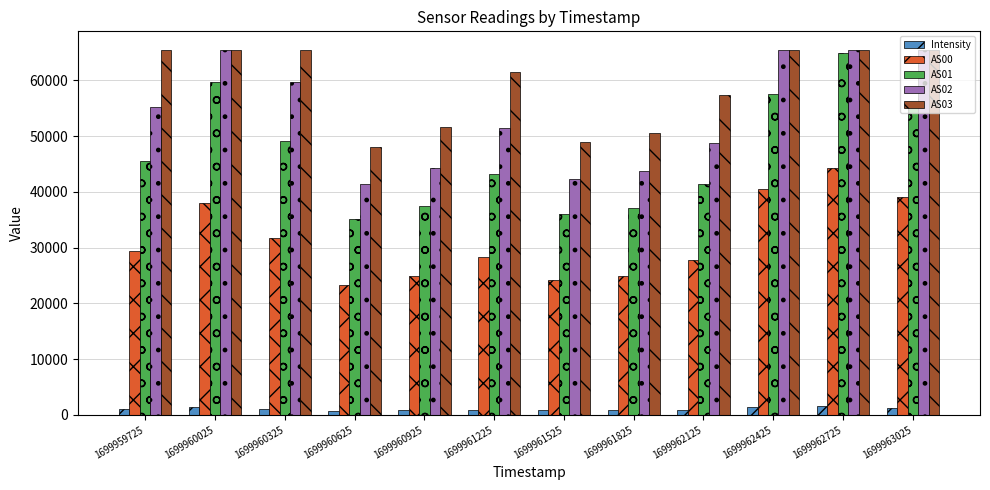

Rank the series at 1699960925 from lowest to highest value.

Intensity, AS00, AS01, AS02, AS03